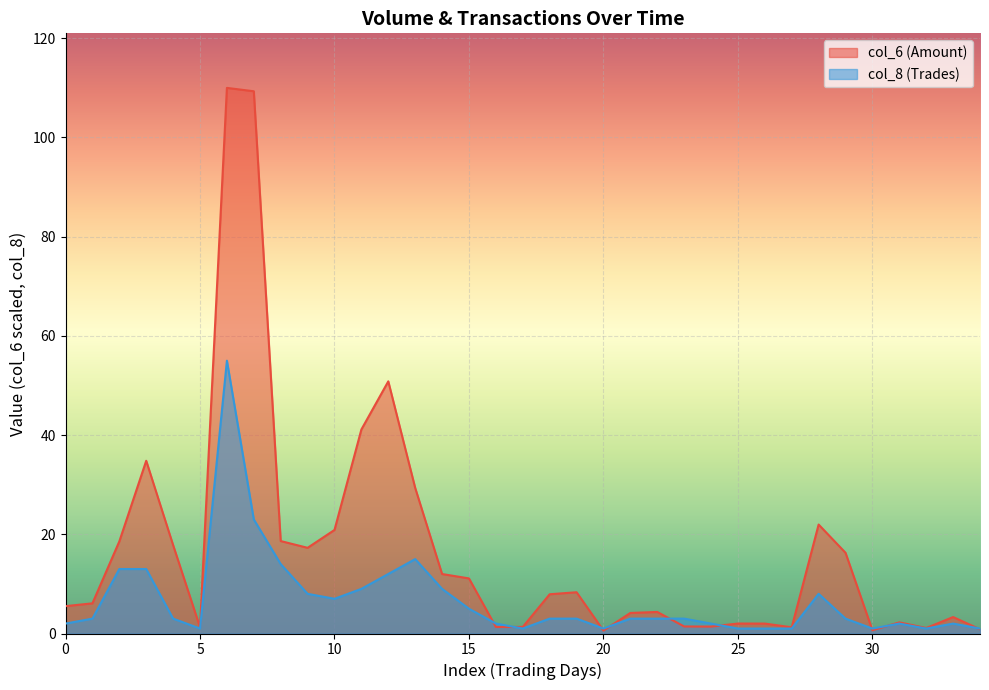

What is the highest value of the col_6 (Amount) series?

110.0